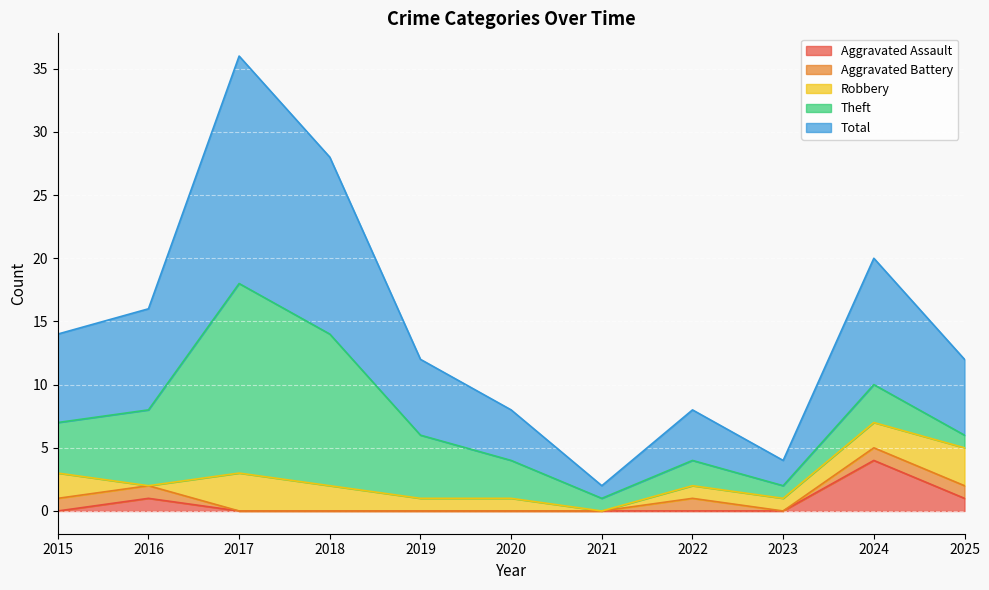

Does the chart display data point markers on the line(s)?

No